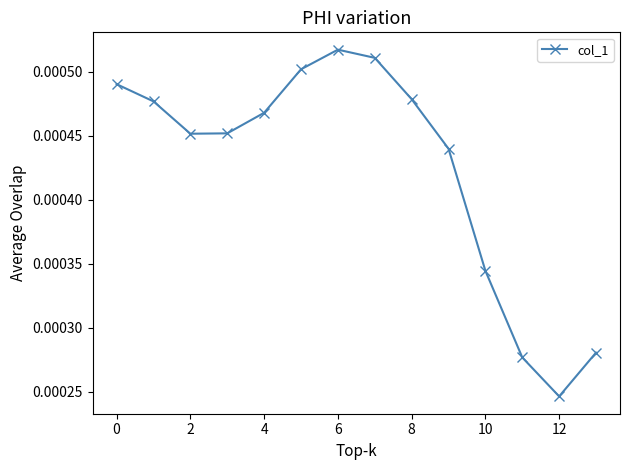

True or false: there are more than 1 points higher than both neighbors.

False